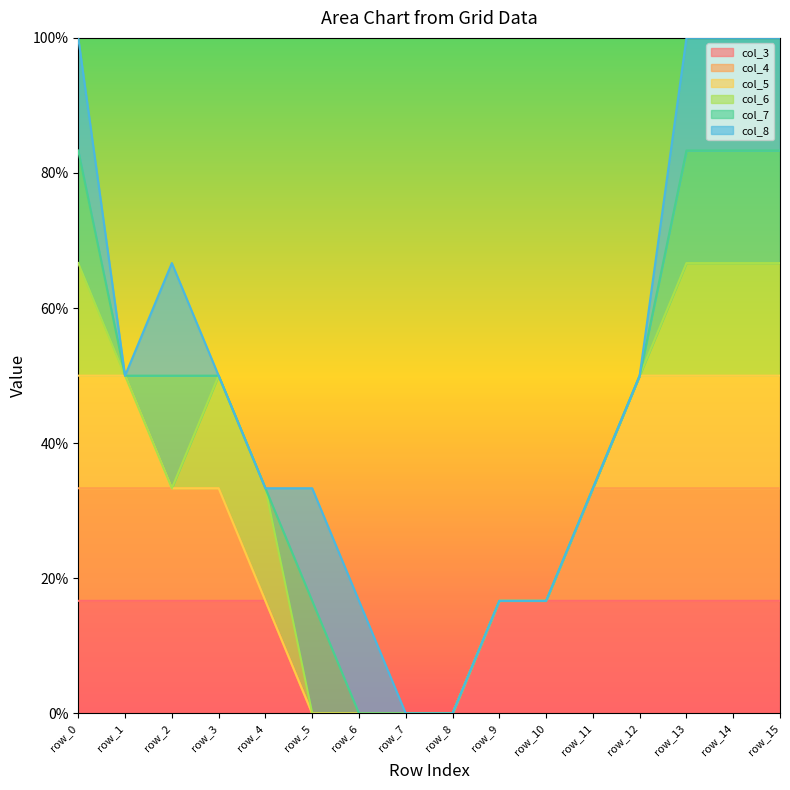

List the labels in order of col_4 value, largest first.

row_0, row_1, row_2, row_3, row_11, row_12, row_13, row_14, row_15, row_4, row_5, row_6, row_7, row_8, row_9, row_10